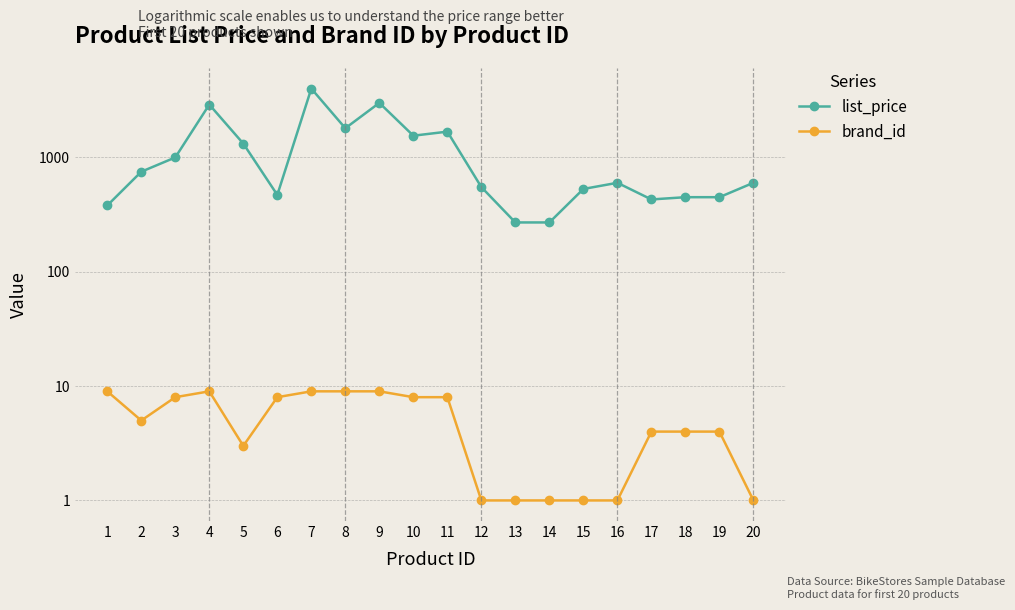

Which series changed the most between 15 and 16?

list_price